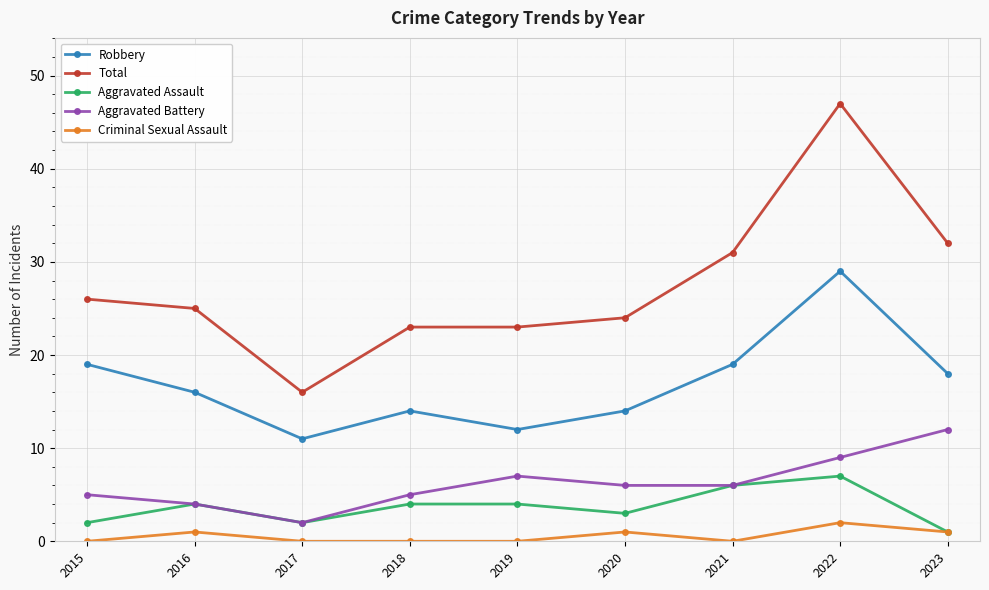

How many data points in Robbery are less than 16?

4